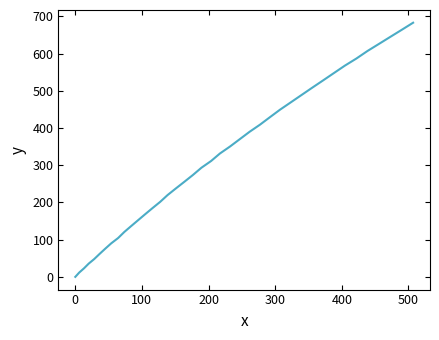

How many values are above zero?

39